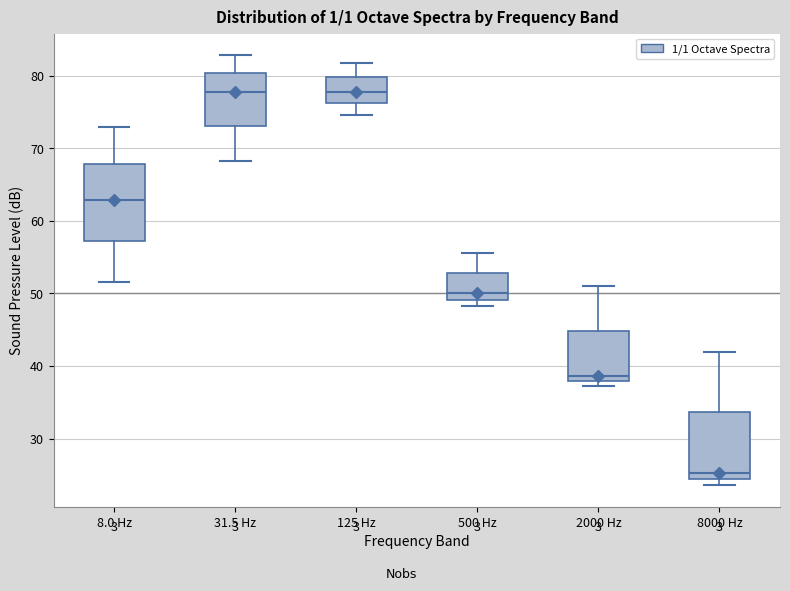

Reading left to right, transcribe this box plot: for each box, give where its median line is, the range the box spans, and where its two whiskers end, as read against the y-axis. The values are not printed on the chart, so give them approximately, as read against the axis.

8.0 Hz: median 63, box 57 to 68, whiskers 52 to 73
31.5 Hz: median 78, box 73 to 80, whiskers 68 to 83
125 Hz: median 78, box 76 to 80, whiskers 75 to 82
500 Hz: median 50, box 49 to 53, whiskers 48 to 56
2000 Hz: median 39, box 38 to 45, whiskers 37 to 51
8000 Hz: median 25, box 24 to 34, whiskers 24 (just below the box's lower edge) to 42